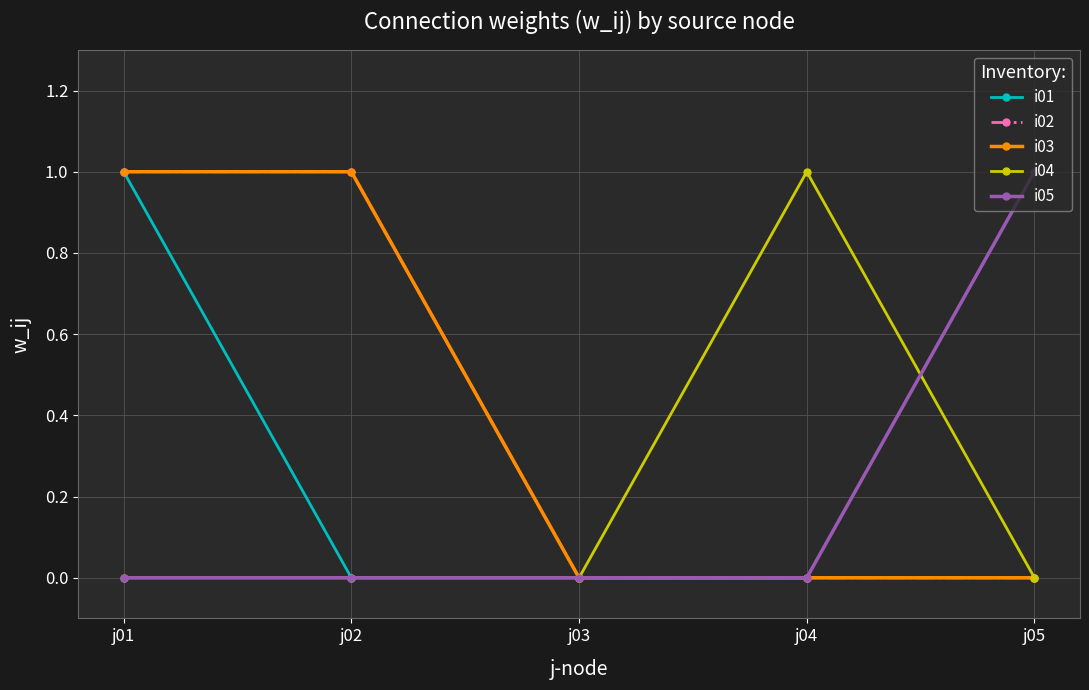

Which series changed the most between j01 and j02?

i01